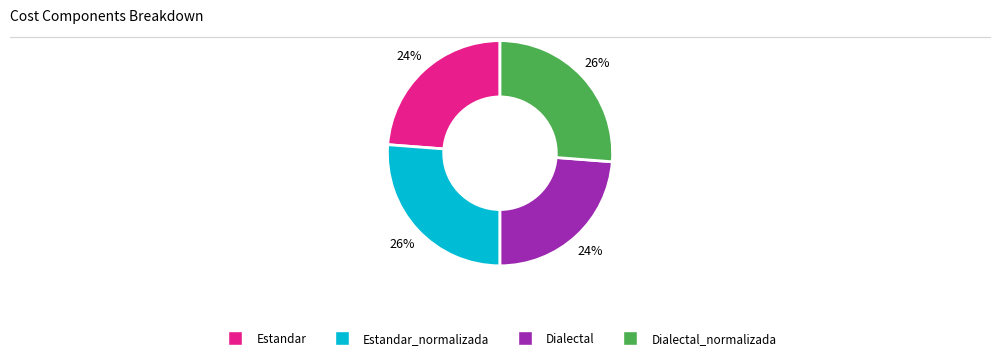

Is it true that Dialectal_normalizada is 26% of the pie?

True